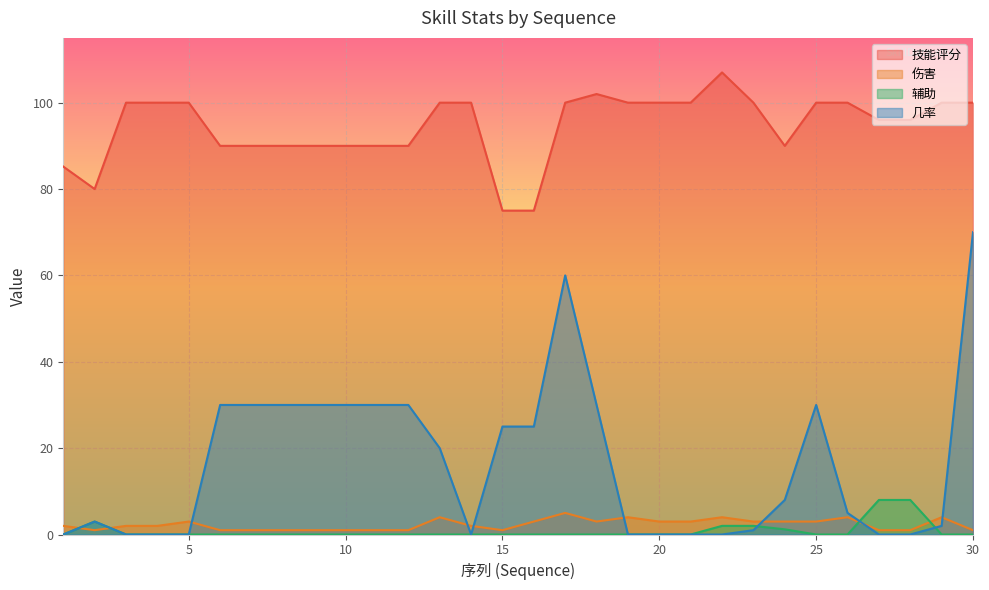

Reading left to right, transcribe all the data shown in this chart.

技能评分: 85.2	80.0	100.0	100.0	100.0	90.0	90.0	90.0	90.0	90.0	90.0	90.0	100.0	100.0	75.0	75.0	100.0	102.0	100.0	100.0	100.0	107.0	100.0	90.0	100.0	100.0	96.0	96.0	100.0	100.0
伤害: 2.0	1.0	2.0	2.0	3.0	1.0	1.0	1.0	1.0	1.0	1.0	1.0	4.0	2.0	1.0	3.0	5.0	3.0	4.0	3.0	3.0	4.0	3.0	3.0	3.0	4.0	1.0	1.0	4.0	1.0
辅助: 0.0	3.0	0.0	0.0	0.0	0.0	0.0	0.0	0.0	0.0	0.0	0.0	0.0	0.0	0.0	0.0	0.0	0.0	0.0	0.0	0.0	2.0	2.0	1.2	0.0	0.0	8.0	8.0	0.0	0.0
几率: 0.0	3.0	0.0	0.0	0.0	30.0	30.0	30.0	30.0	30.0	30.0	30.0	20.0	0.0	25.0	25.0	60.0	30.0	0.0	0.0	0.0	0.0	1.0	8.0	30.0	5.0	0.0	0.0	2.0	70.0